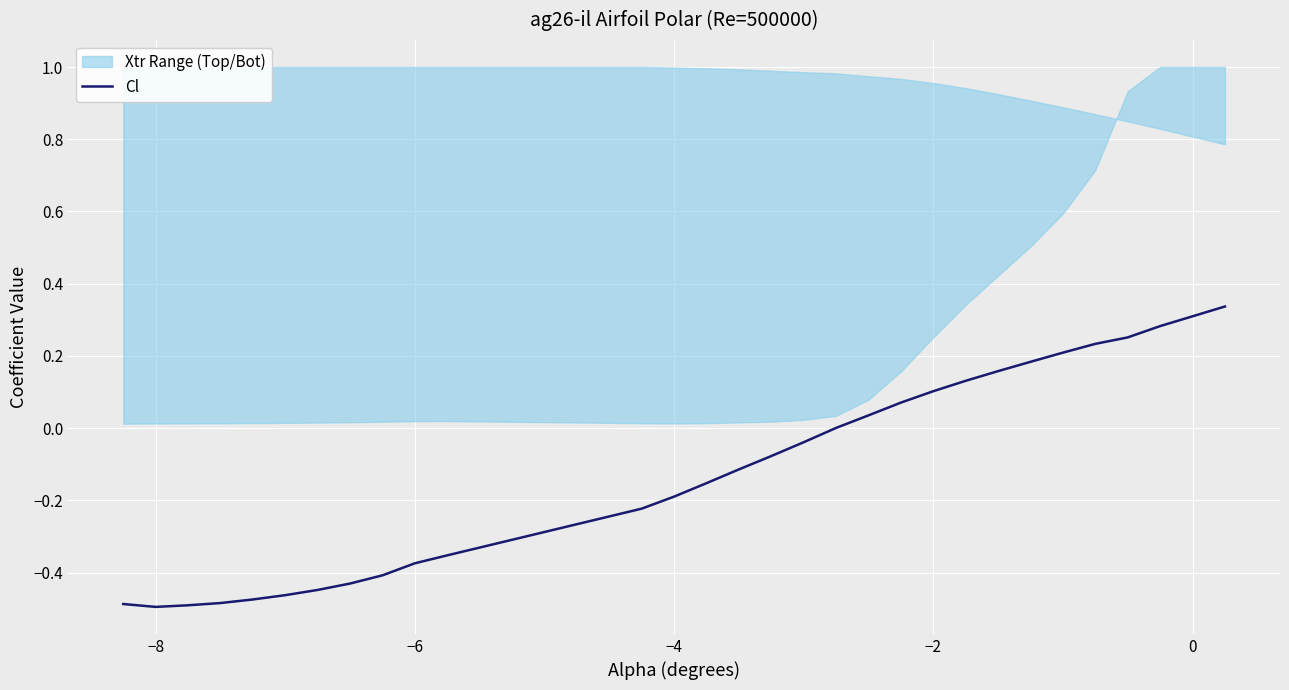

How many values are below 0?

17